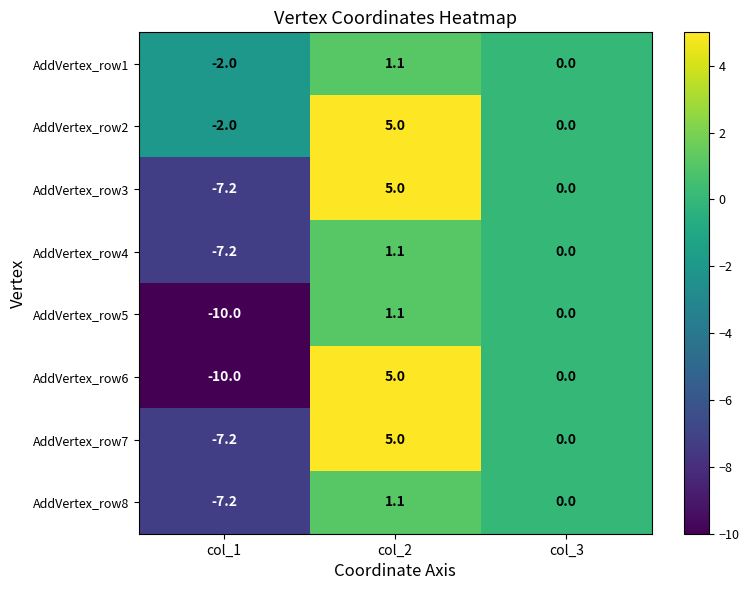

Which series has the widest spread of values?

AddVertex_row6